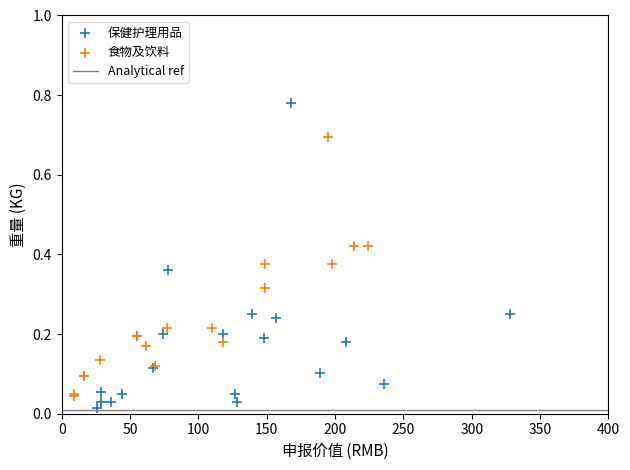

Which series has the widest spread of Y values?

保健护理用品